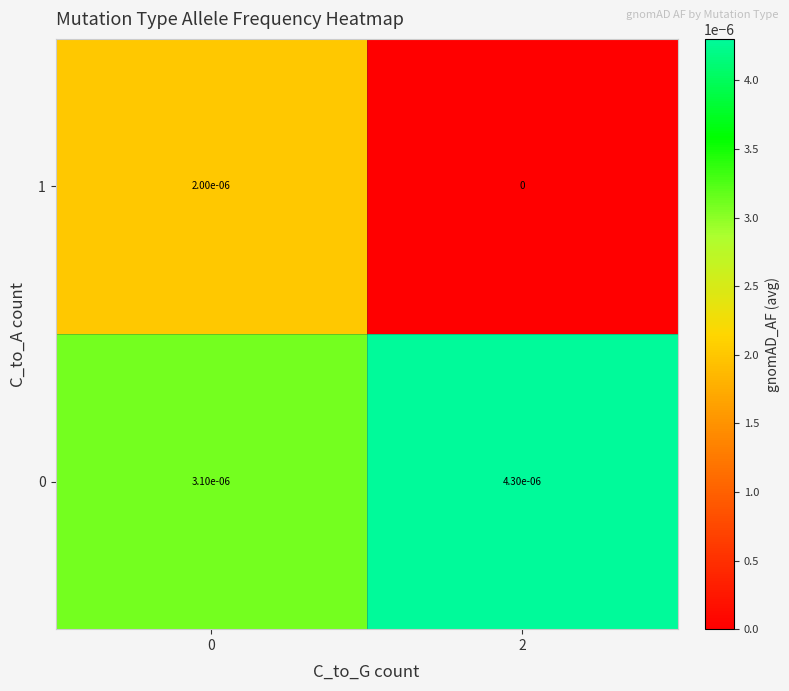

True or false: 1 has a value of 0.0 at 0.

True